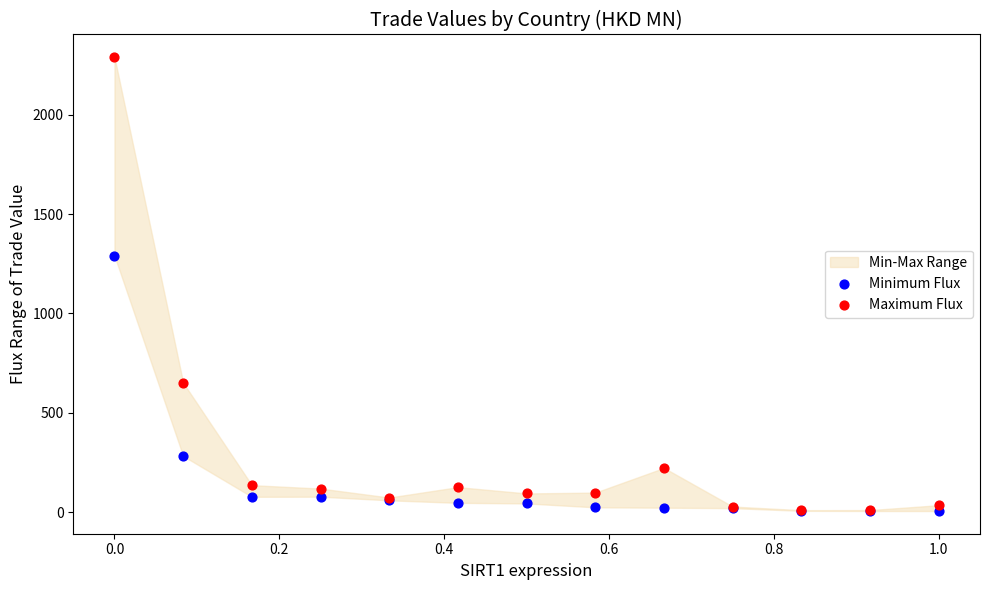

In the Maximum Flux series, what Y value is closest to 1149?

651.3